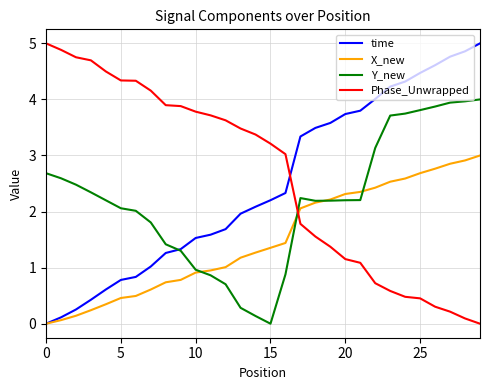

After their last crossing, which series has the higher values: Phase_Unwrapped or Y_new?

Y_new